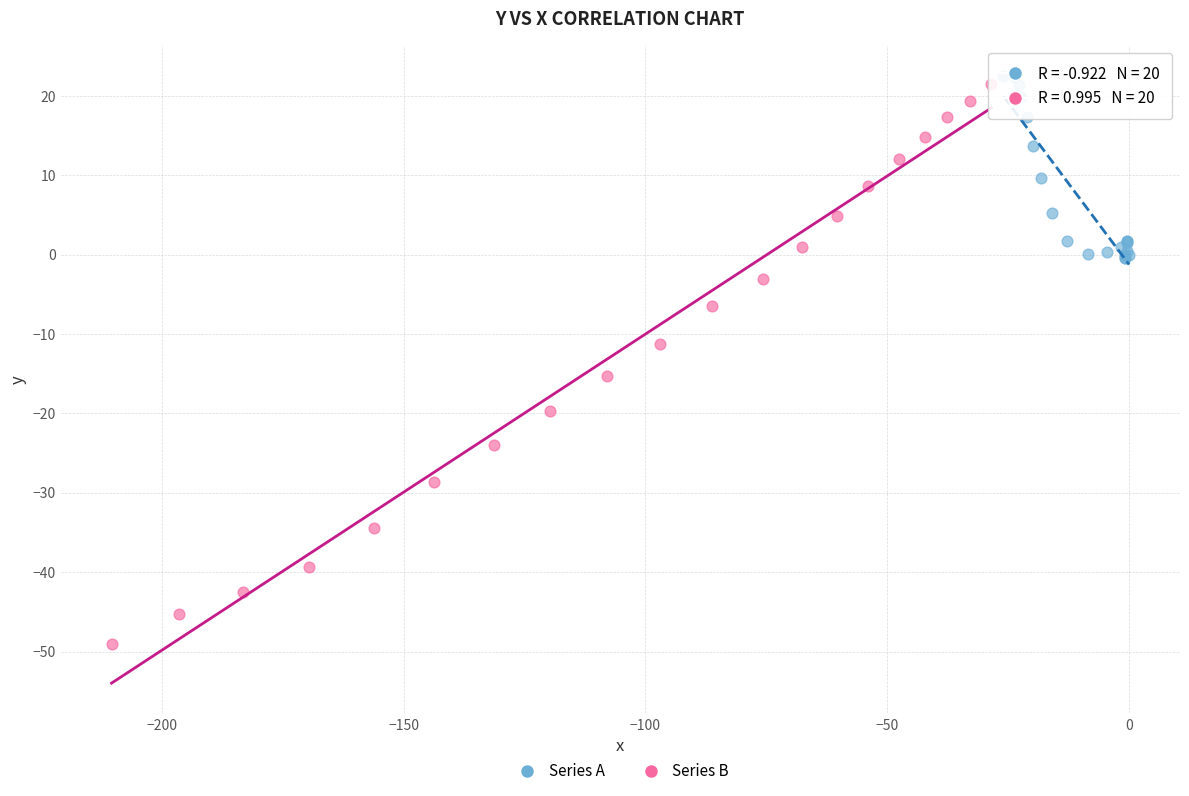

Which series reaches the maximum Y coordinate?

Series A